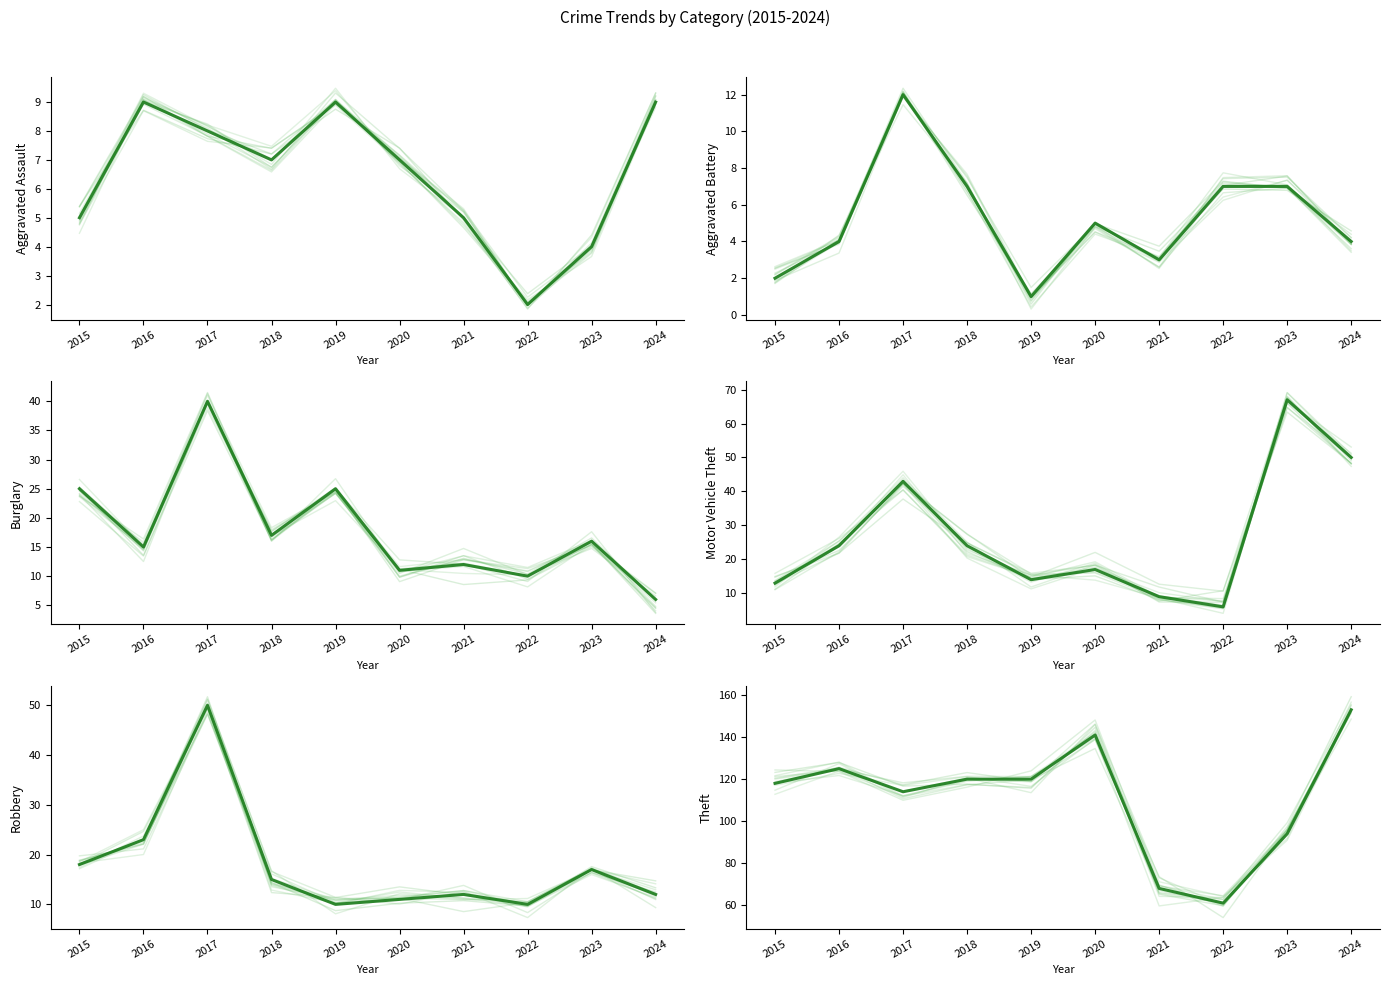

What are all the series names shown in the legend?

Aggravated Assault, Aggravated Battery, Burglary, Motor Vehicle Theft, Robbery, Theft